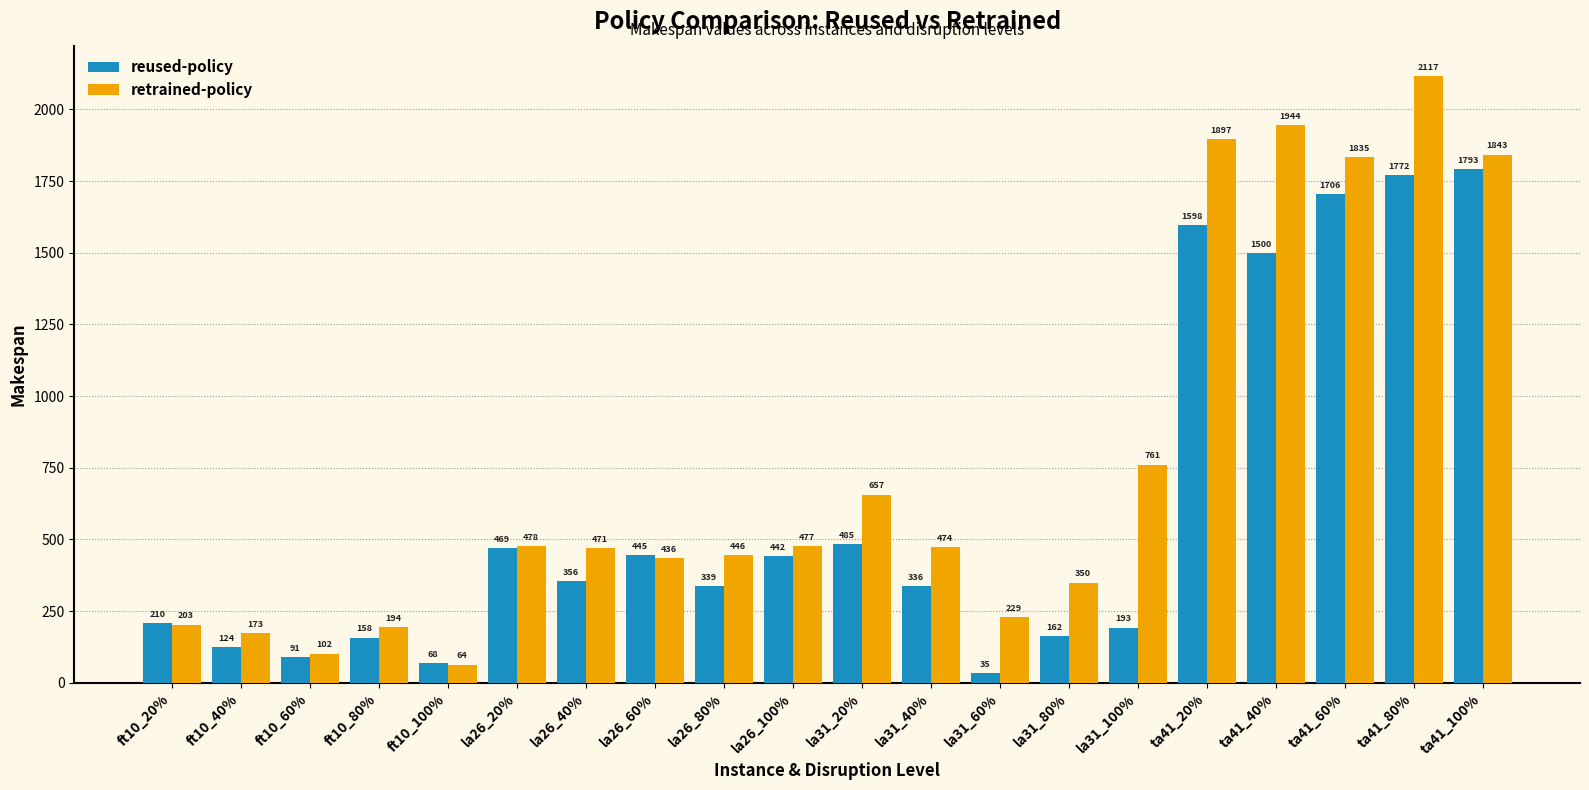

True or false: reused-policy has a value of 628.8 at la26_100%.

False